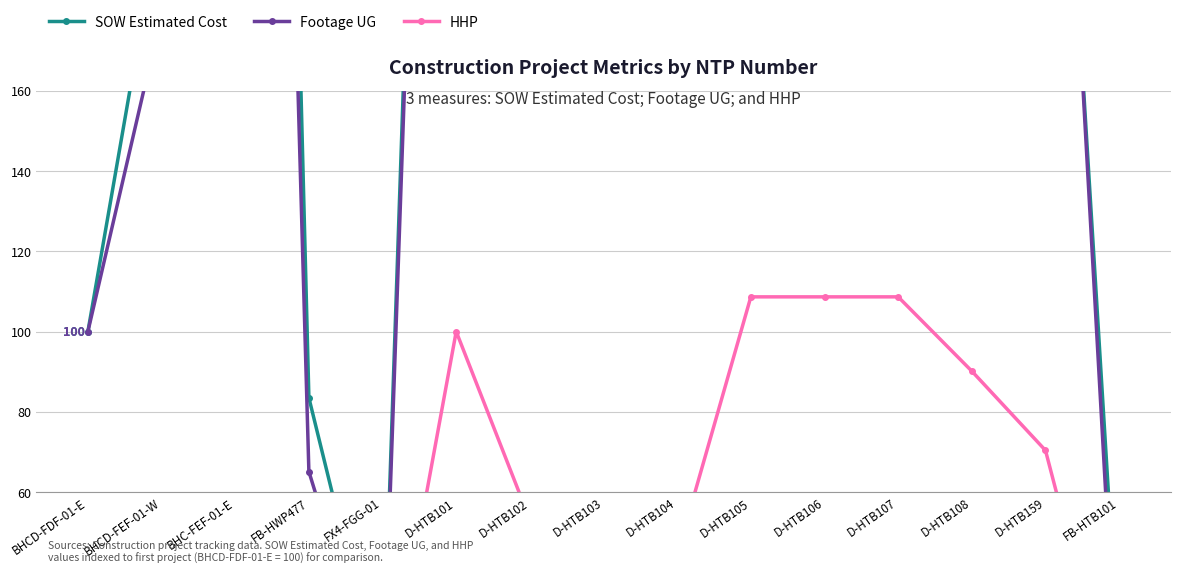

True or false: HHP and SOW Estimated Cost cross at least once.

False